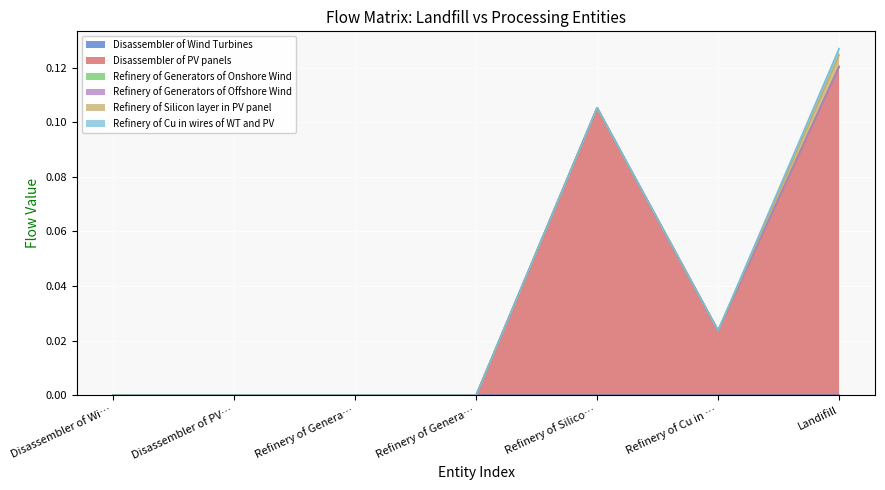

Is the value of Refinery of Generators of Offshore Wind at Disassembler of Wind Turbines greater than the value of Refinery of Generators of Onshore Wind at Disassembler of PV panels?

No